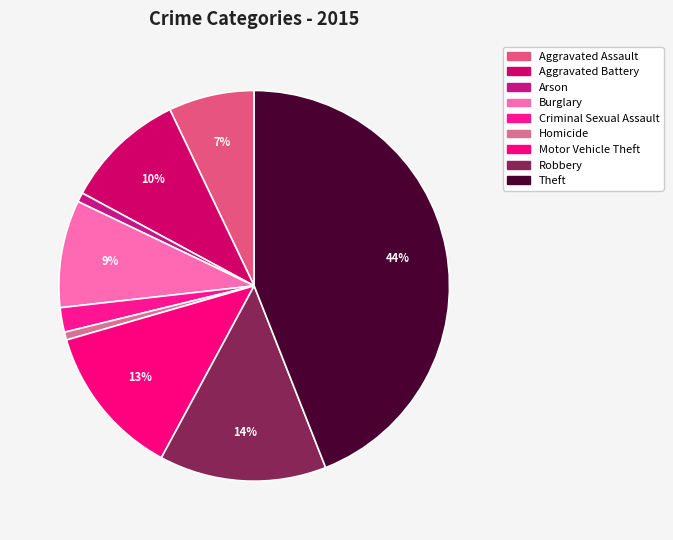

To the nearest percent, what percentage of the pie is Aggravated Assault?

7%